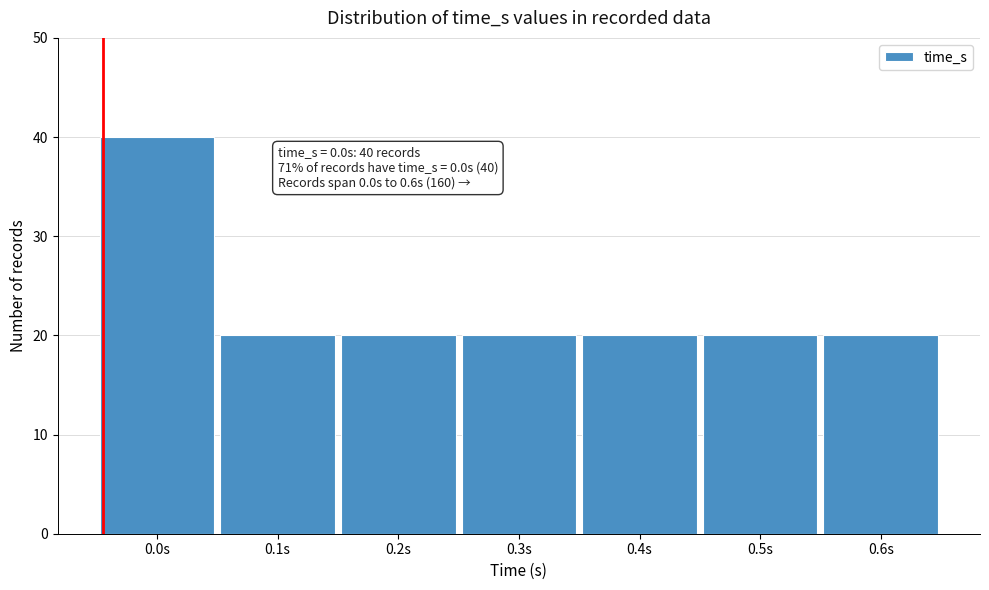

Reading left to right, list all the values displayed in this chart.

40	20	20	20	20	20	20